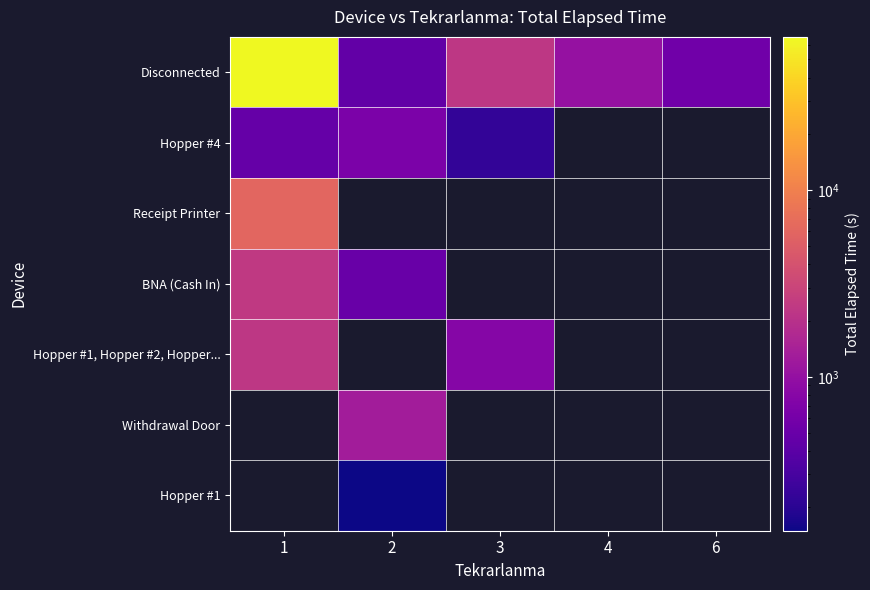

At which label is Hopper #4 closest to 442?

1